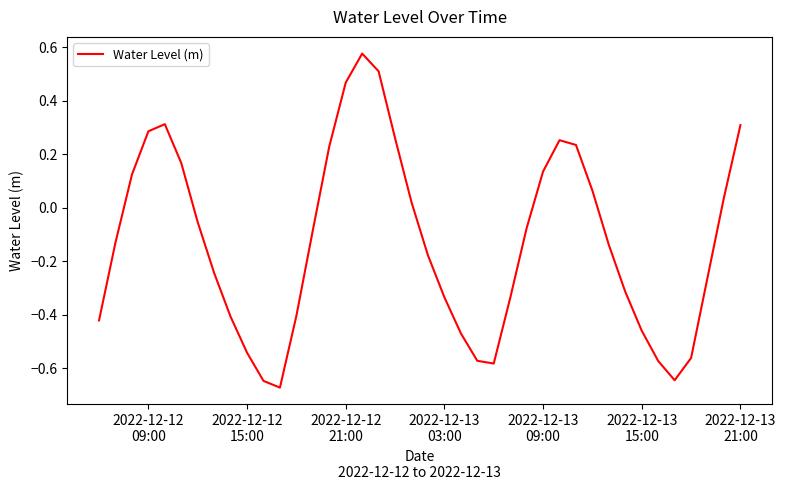

What is the difference between the maximum and minimum values?

1.2